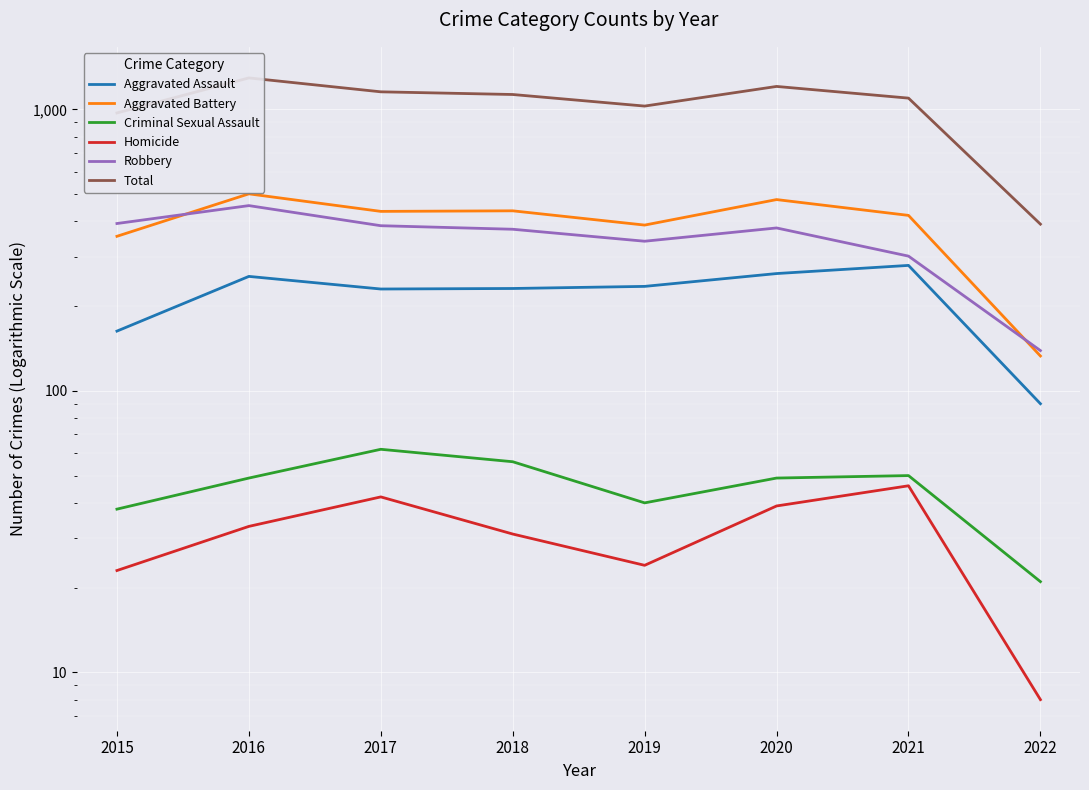

What value does the Criminal Sexual Assault series have at 2019, to the nearest 5?

40